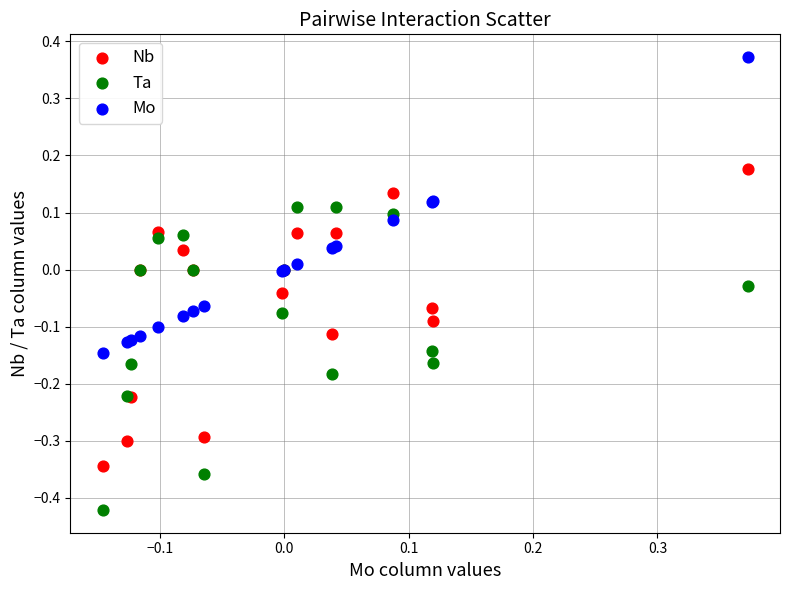

What is the X range (max minus min) for the scatter plot?

0.5